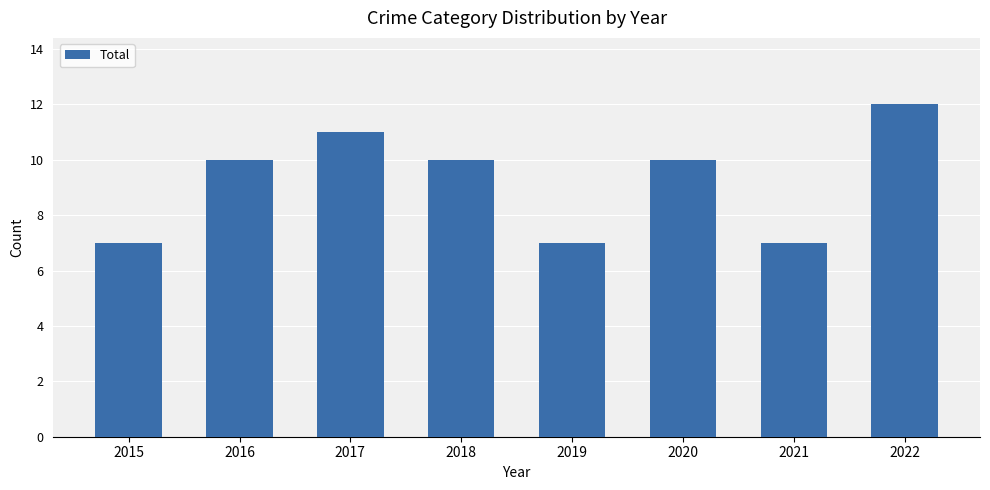

Reading left to right, list all the values displayed in this chart.

7	10	11	10	7	10	7	12